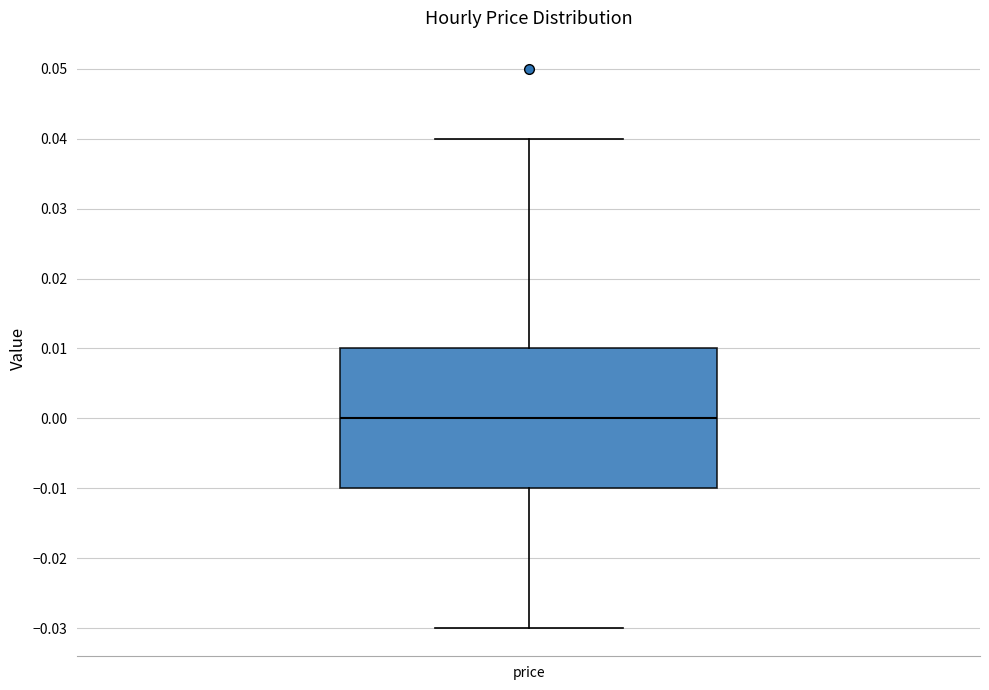

Where does the median line of the box for price sit on the y-axis? The values are not printed on the chart, so give them approximately, as read against the axis.

0.00